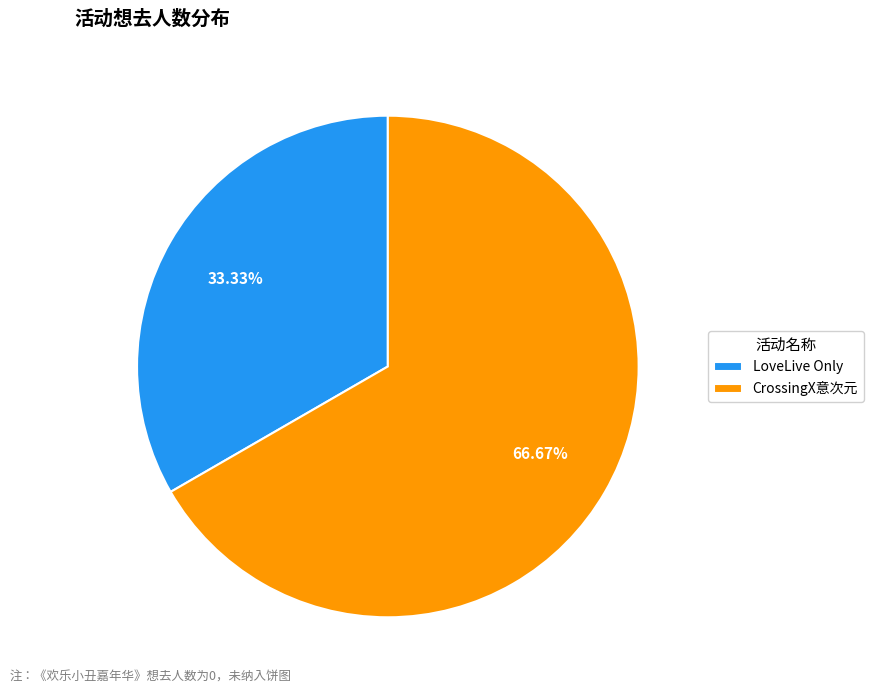

Does any single category account for the majority?

Yes